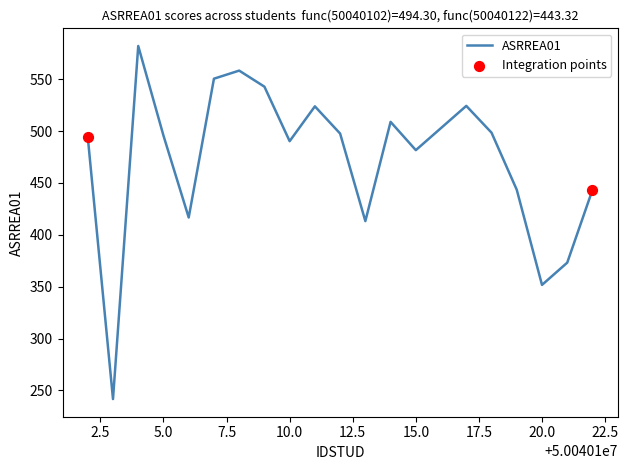

What is the smallest value displayed?

241.7